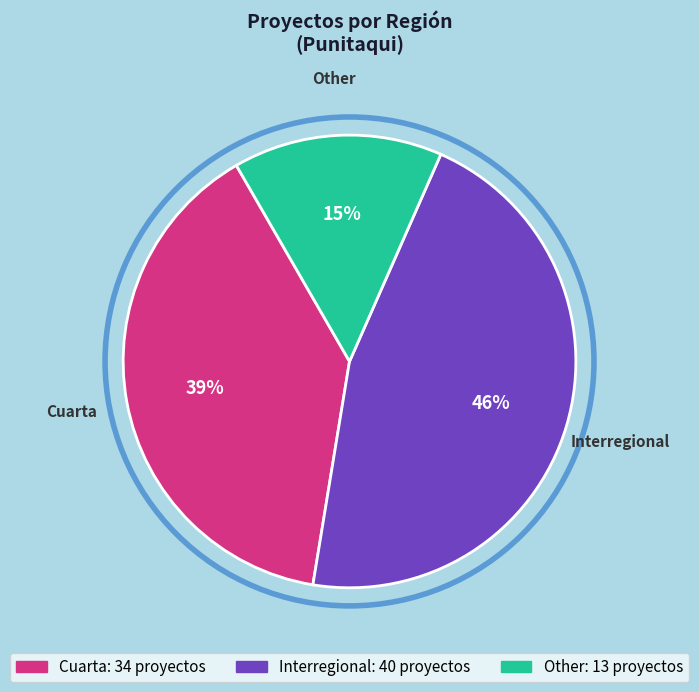

How many slices are in this pie chart?

3